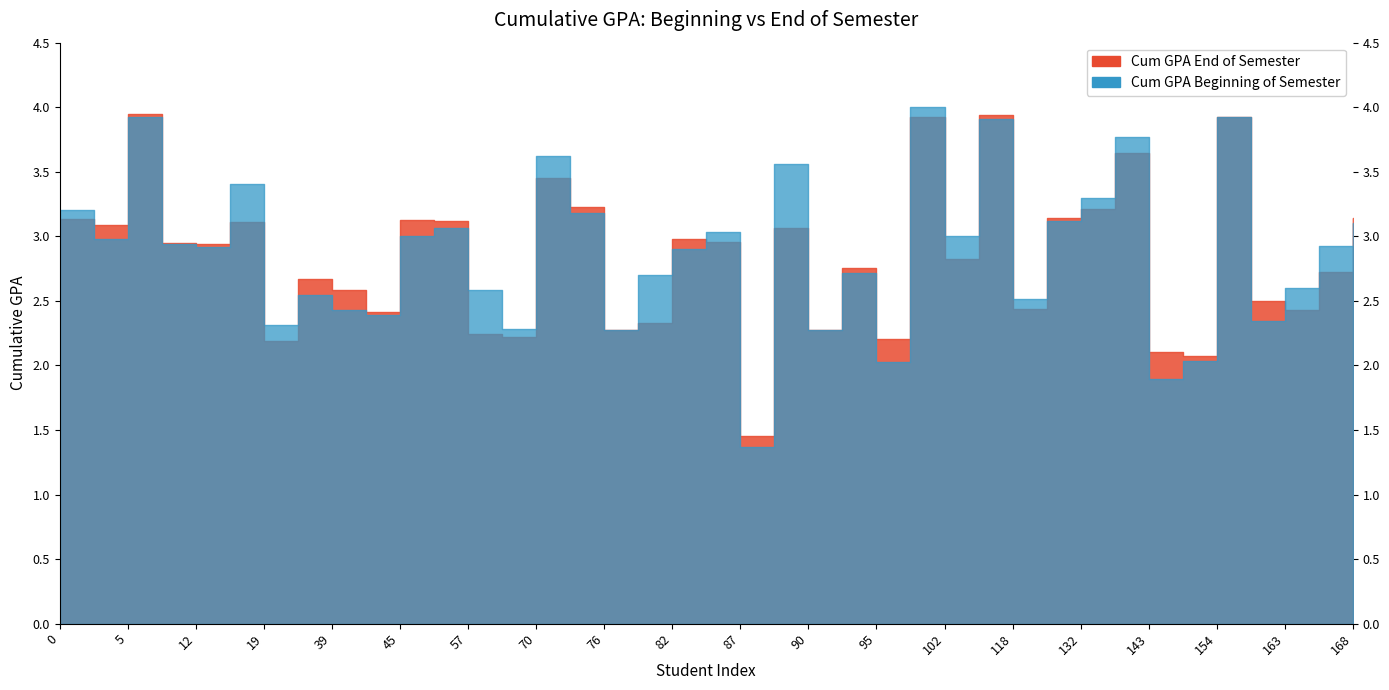

At which category does the chart reach its peak across all series?

100